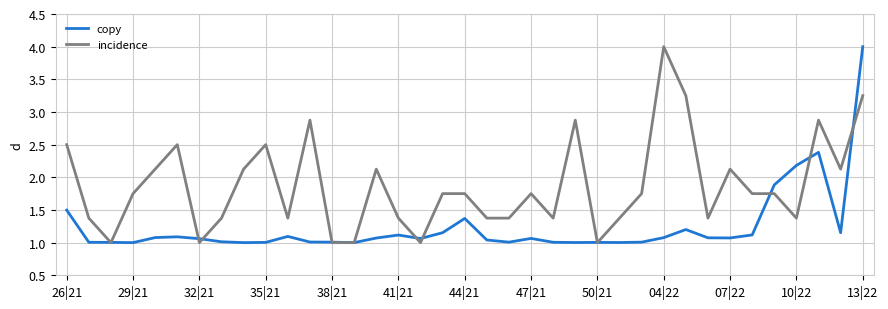

Which series has the largest total across all categories?

incidence